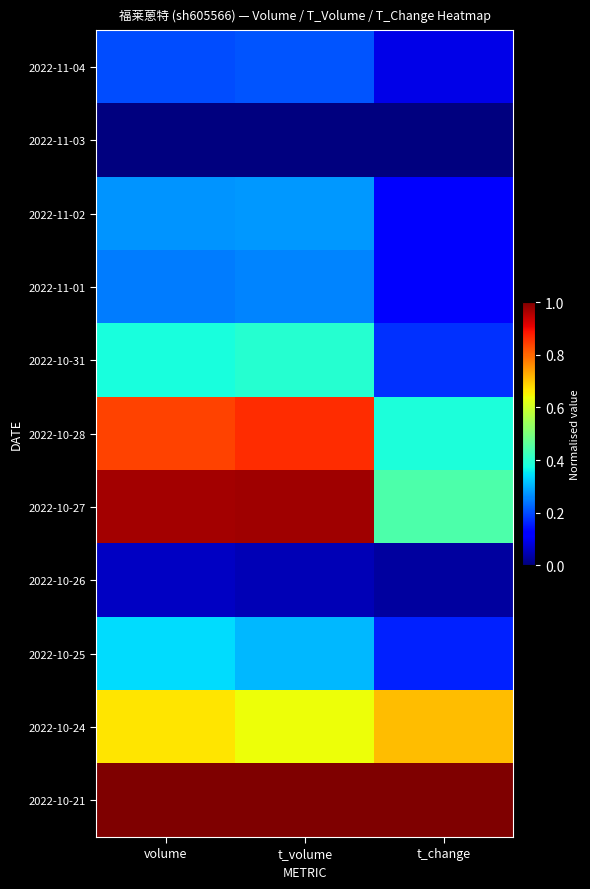

At which category is the sum across all series the highest?

volume